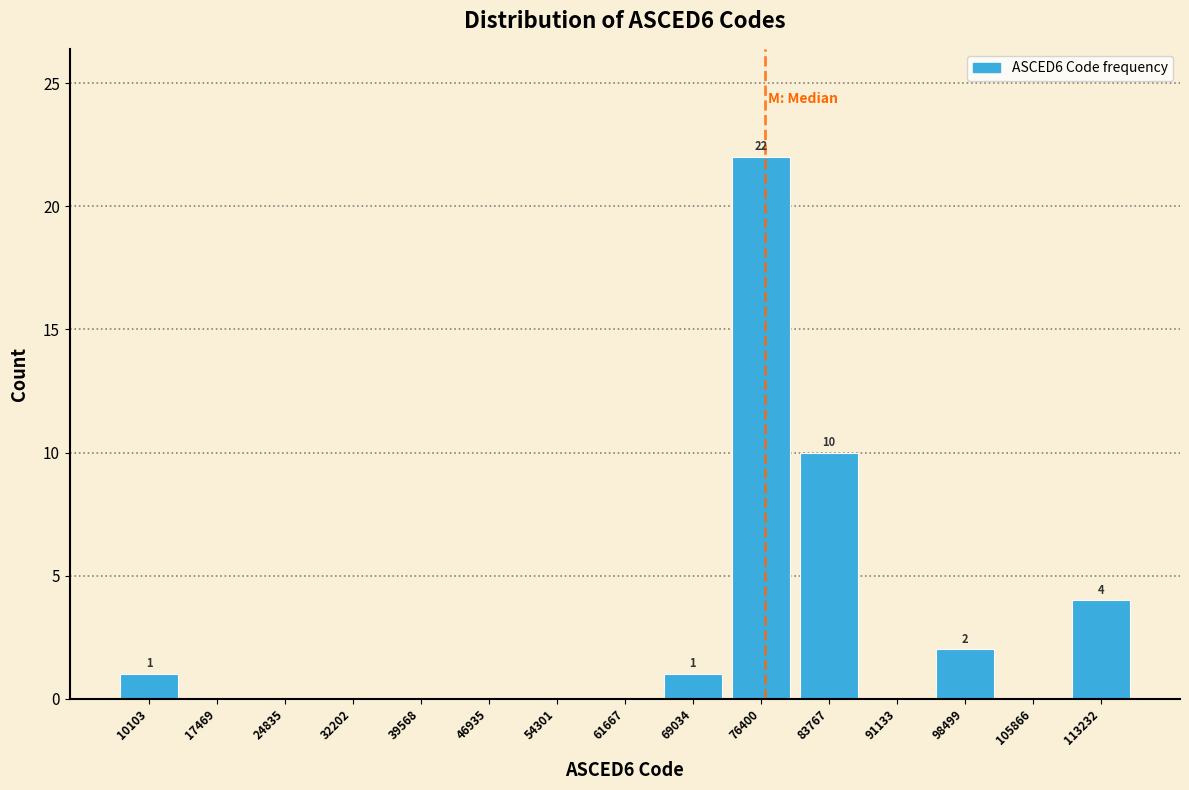

Reading left to right, list all the values displayed in this chart.

10103=1	17469=0	24835=0	32202=0	39568=0	46935=0	54301=0	61667=0	69034=1	76400=22	83767=10	91133=0	98499=2	105866=0	113232=4